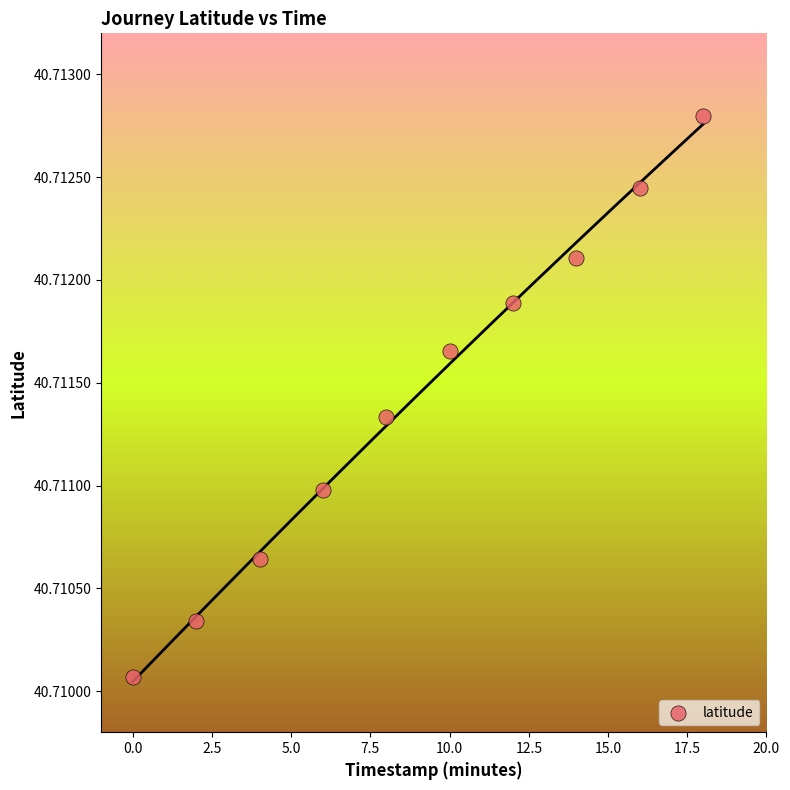

What is the average X value?

9.0